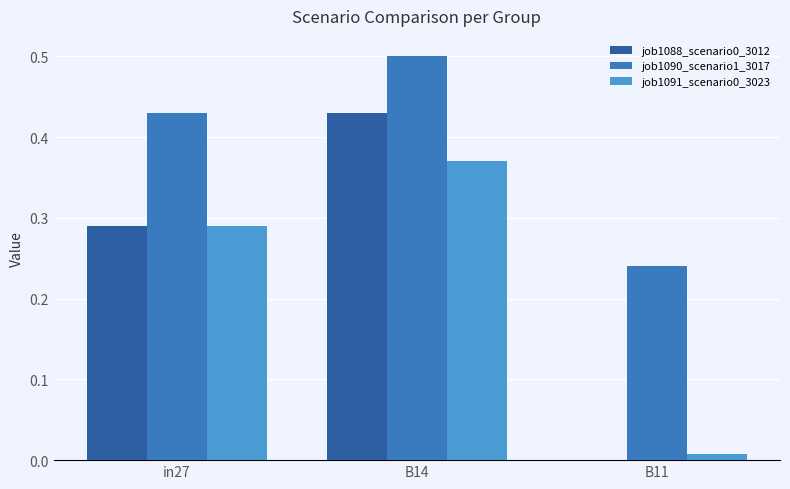

The job1090_scenario1_3017 series shows 0.6 at in27. True or false?

False